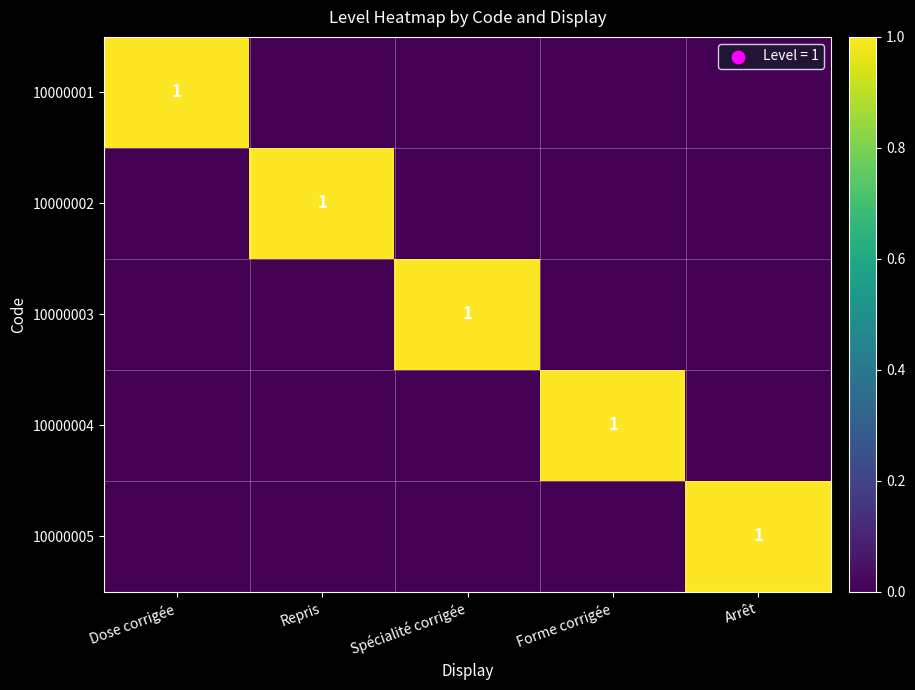

The 10000001 series shows 1 at Dose corrigée. True or false?

True